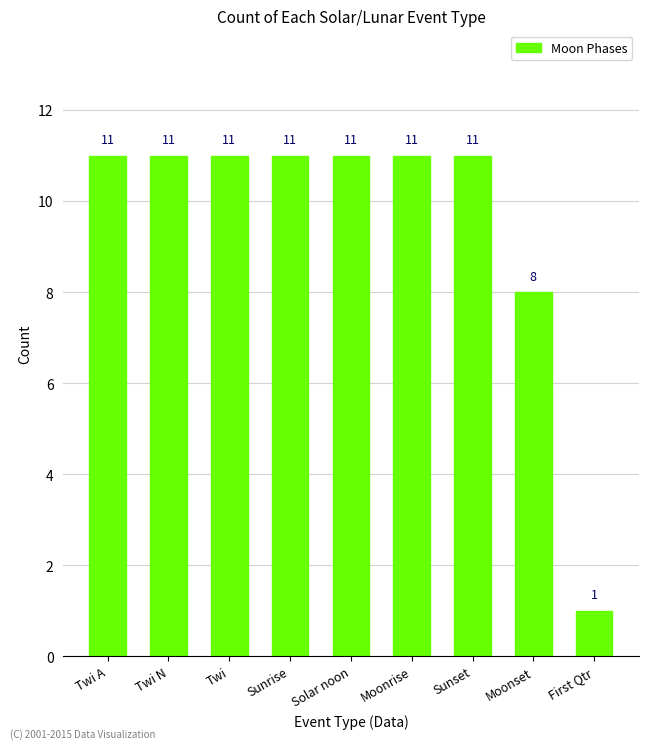

Reading right to left, transcribe all the data shown in this chart.

1	8	11	11	11	11	11	11	11